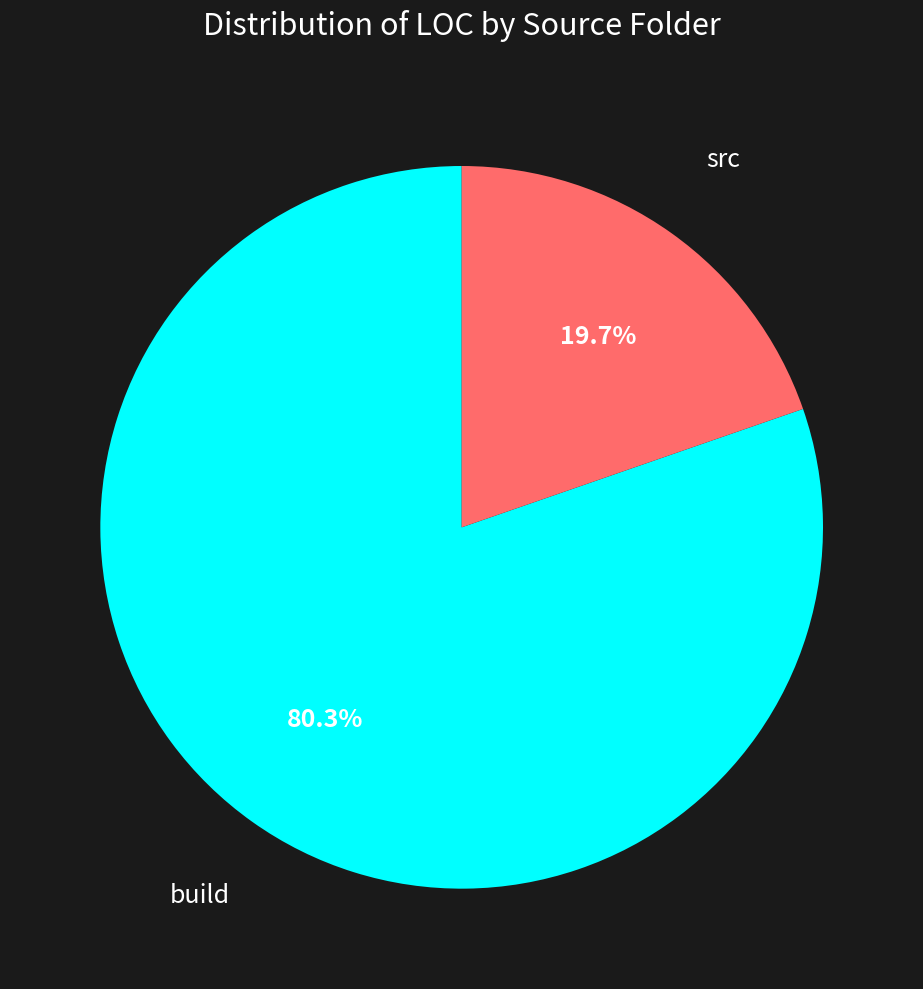

How many slices are in this pie chart?

2